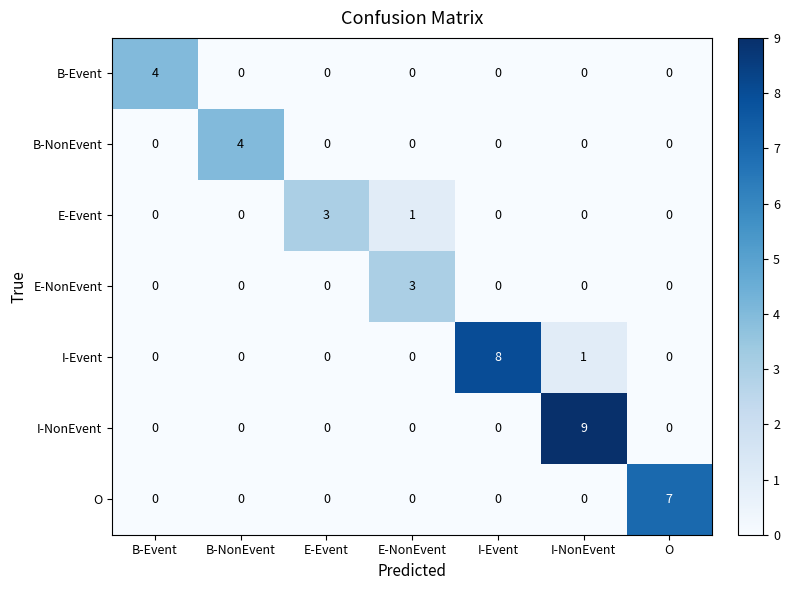

How many values in the E-NonEvent series exceed 0?

1